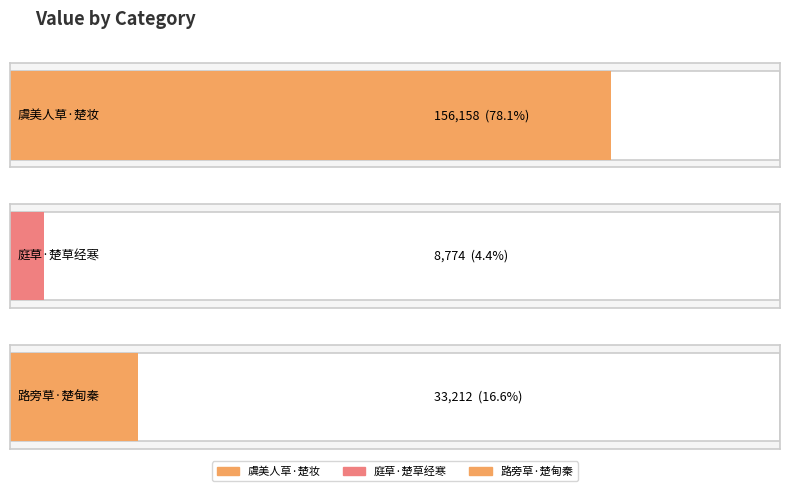

What position from the right is 虞美人草·楚妆不入汉王宫?

3